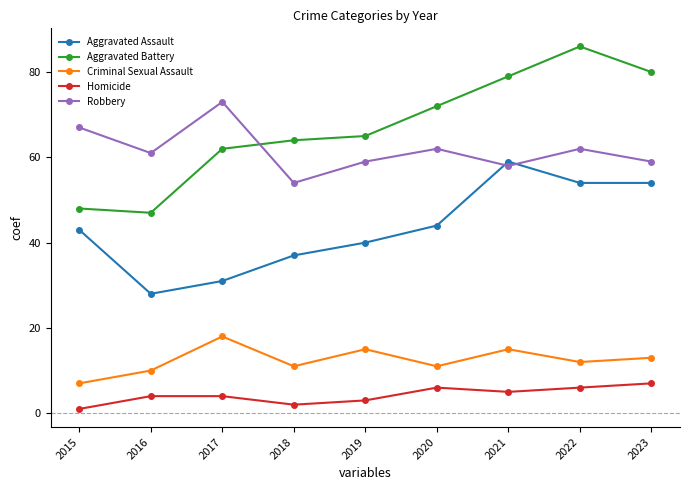

Reading left to right, list all the values displayed in this chart.

Aggravated Assault: 2015=43	2016=28	2017=31	2018=37	2019=40	2020=44	2021=59	2022=54	2023=54
Aggravated Battery: 2015=48	2016=47	2017=62	2018=64	2019=65	2020=72	2021=79	2022=86	2023=80
Criminal Sexual Assault: 2015=7	2016=10	2017=18	2018=11	2019=15	2020=11	2021=15	2022=12	2023=13
Homicide: 2015=1	2016=4	2017=4	2018=2	2019=3	2020=6	2021=5	2022=6	2023=7
Robbery: 2015=67	2016=61	2017=73	2018=54	2019=59	2020=62	2021=58	2022=62	2023=59